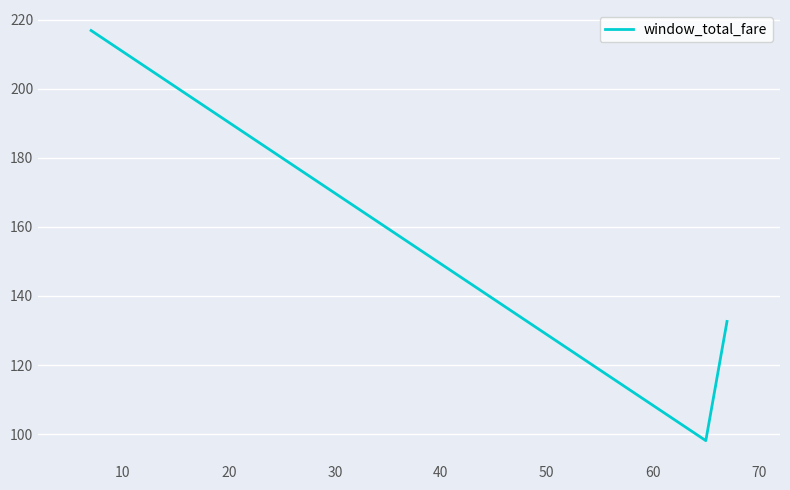

What is the difference between the maximum and second lowest values?

84.2